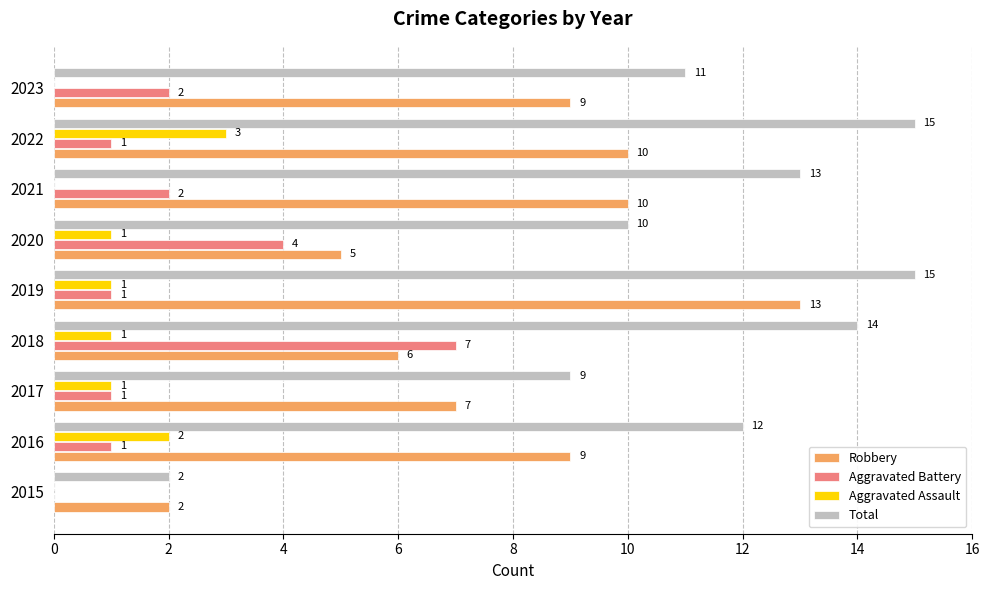

True or false: Robbery has a value of 13 at 2023.

False